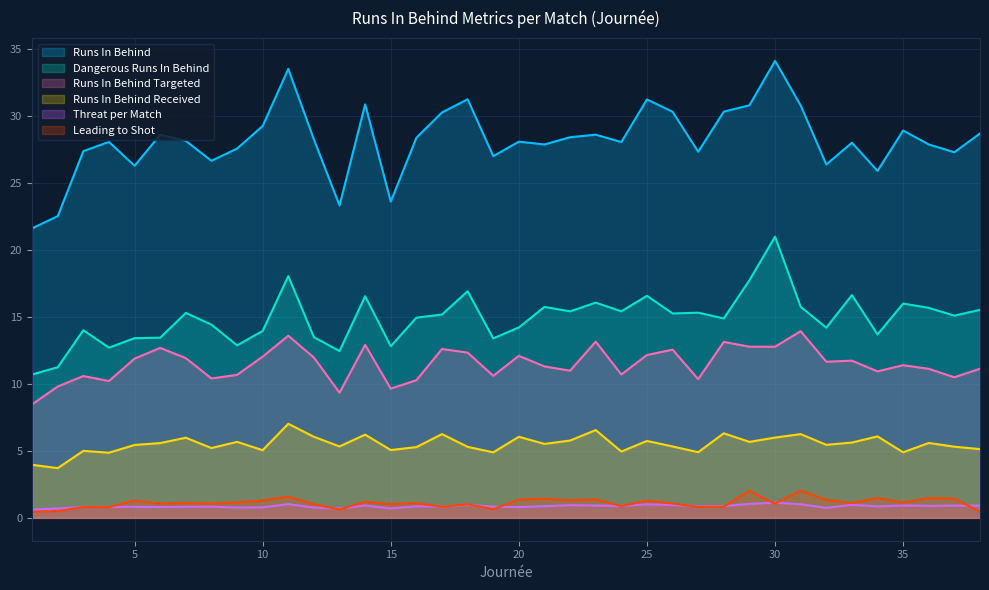

What is the highest value of the runs_in_behind_threat_per_match series?

1.1